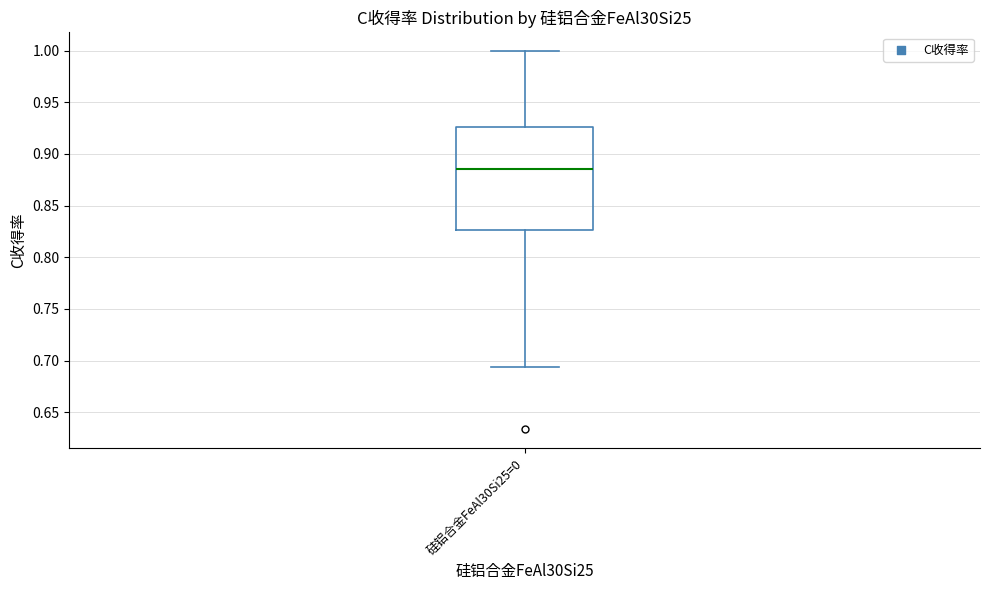

Transcribe this box plot: give where the median line is, the range the box spans, and where the two whiskers end, as read against the y-axis. The values are not printed on the chart, so give them approximately, as read against the axis.

median 0.885, box 0.825 to 0.925, whiskers 0.695 to 1.000